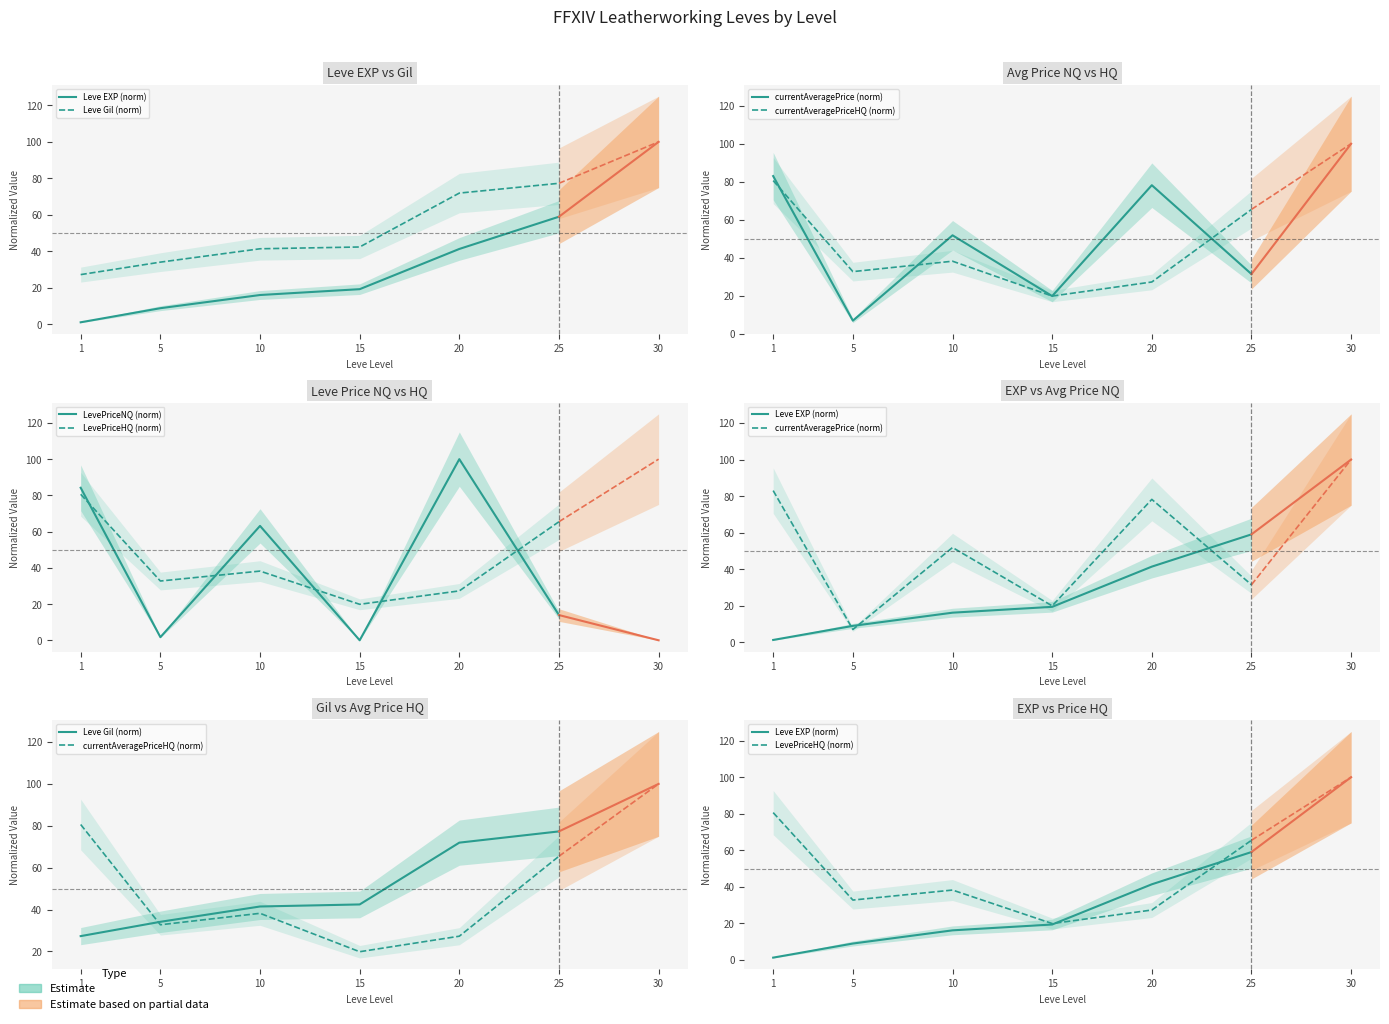

The currentAveragePrice (norm) series shows 135.2 at 1. True or false?

False